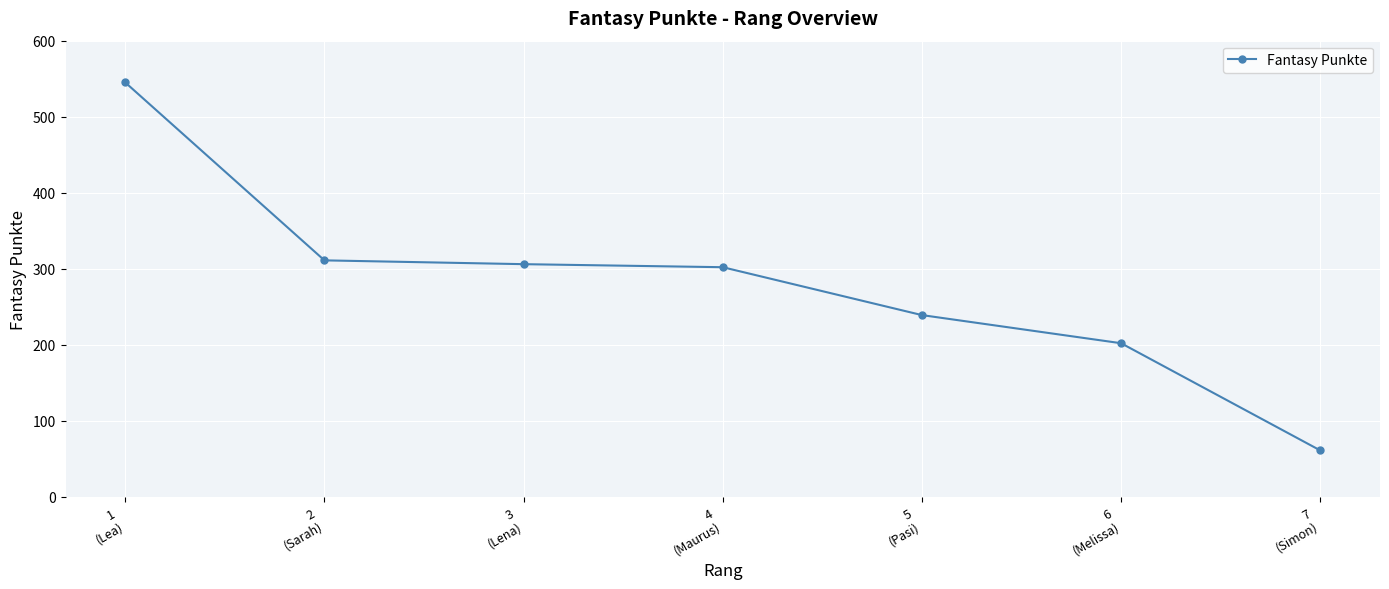

How many lines are shown in the chart?

1